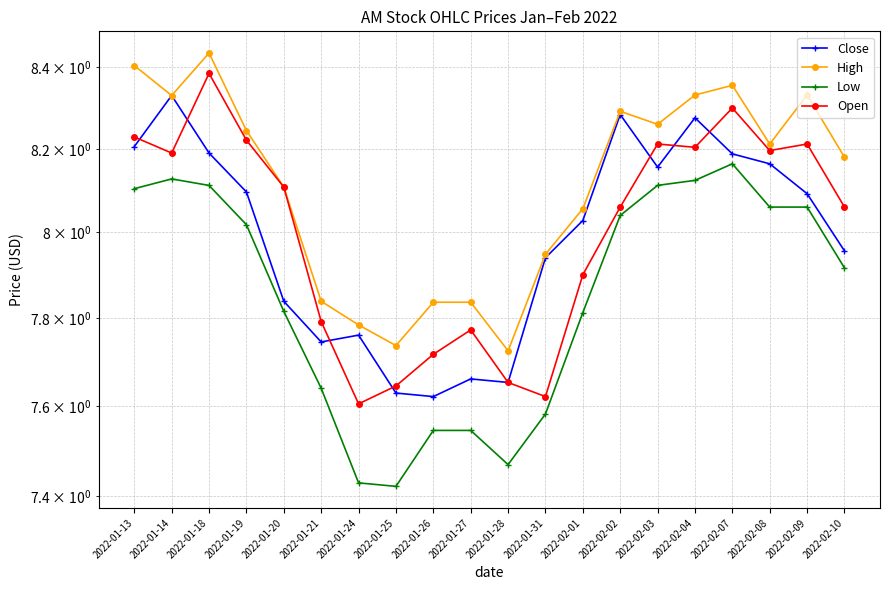

Between 2022-01-18 and 2022-01-25, which is larger?

2022-01-18